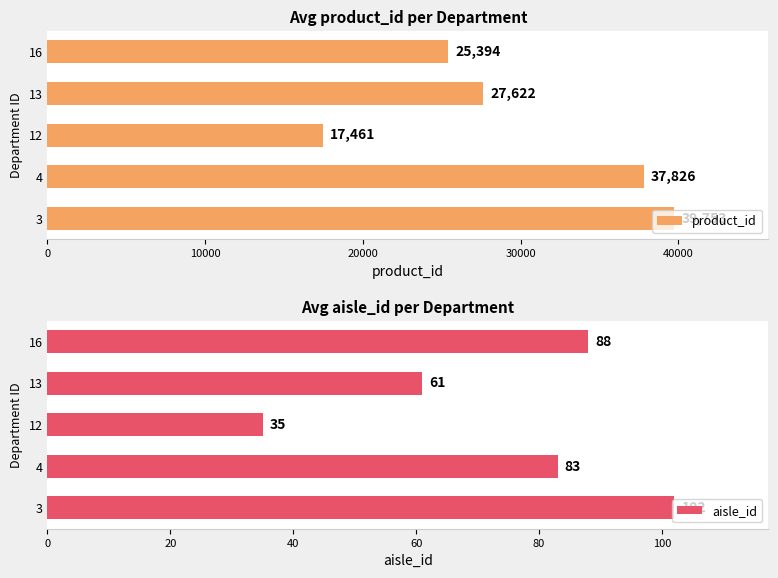

The value of aisle_id at 3 is 46. True or false?

False